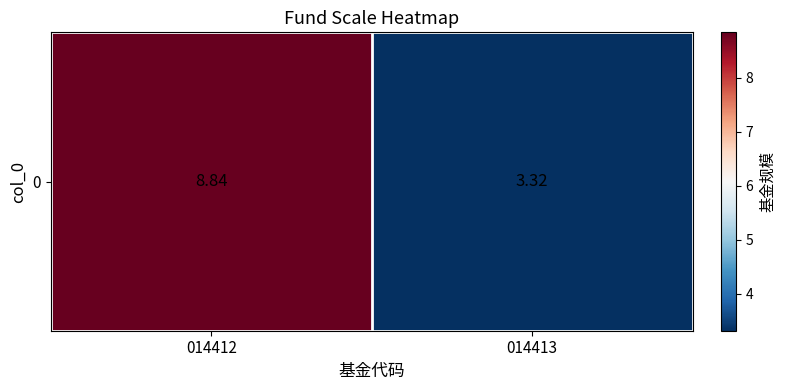

What is the sum of the values at 014413 and 014412?

12.2